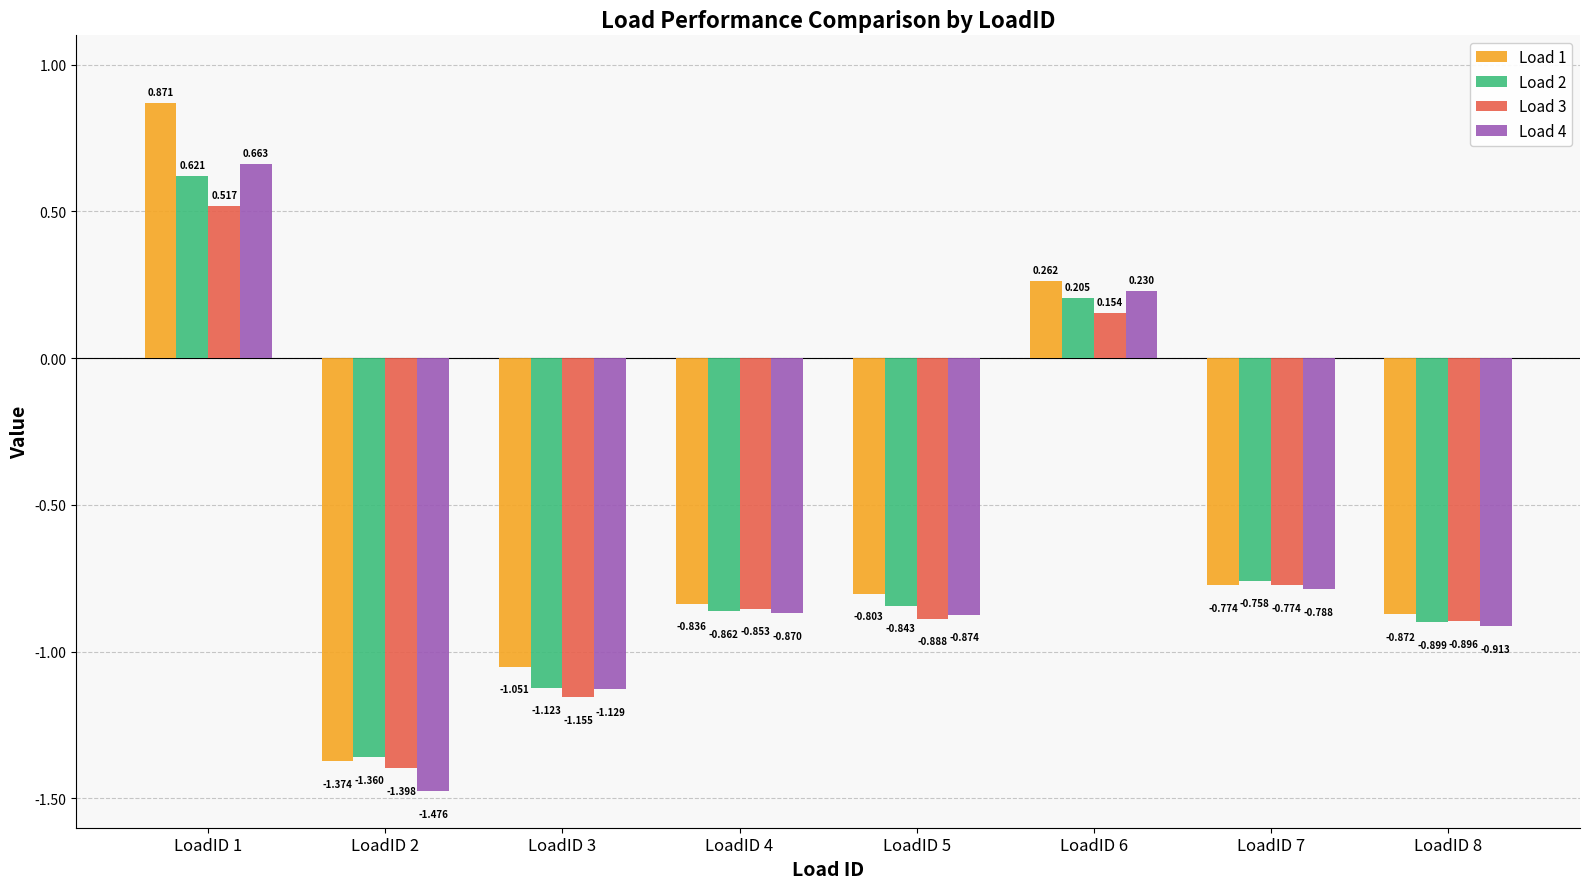

Which category has the highest value across all series?

LoadID 1